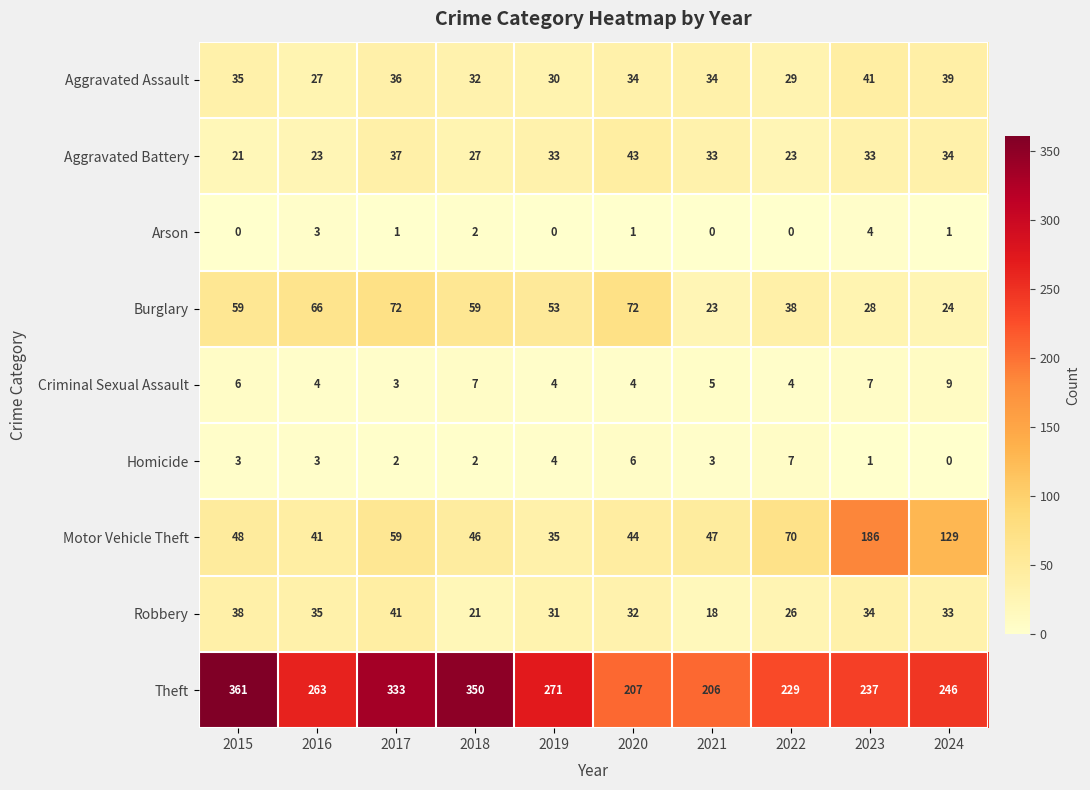

How many series are shown in this chart?

9